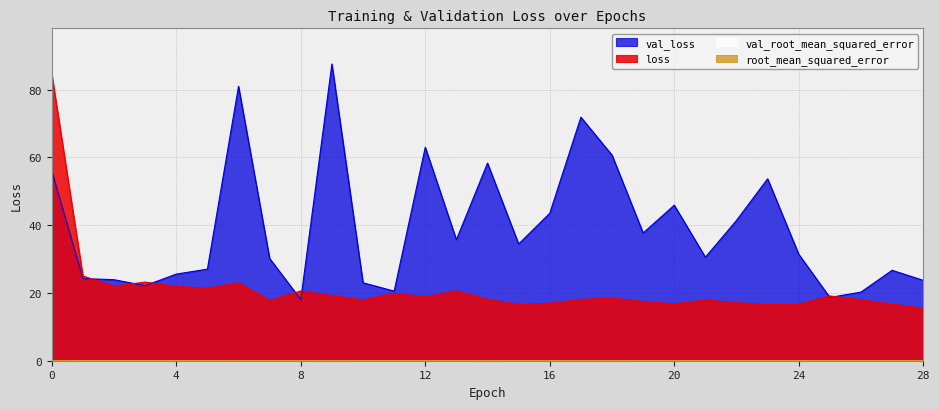

How many values in the loss series exceed 18?

16